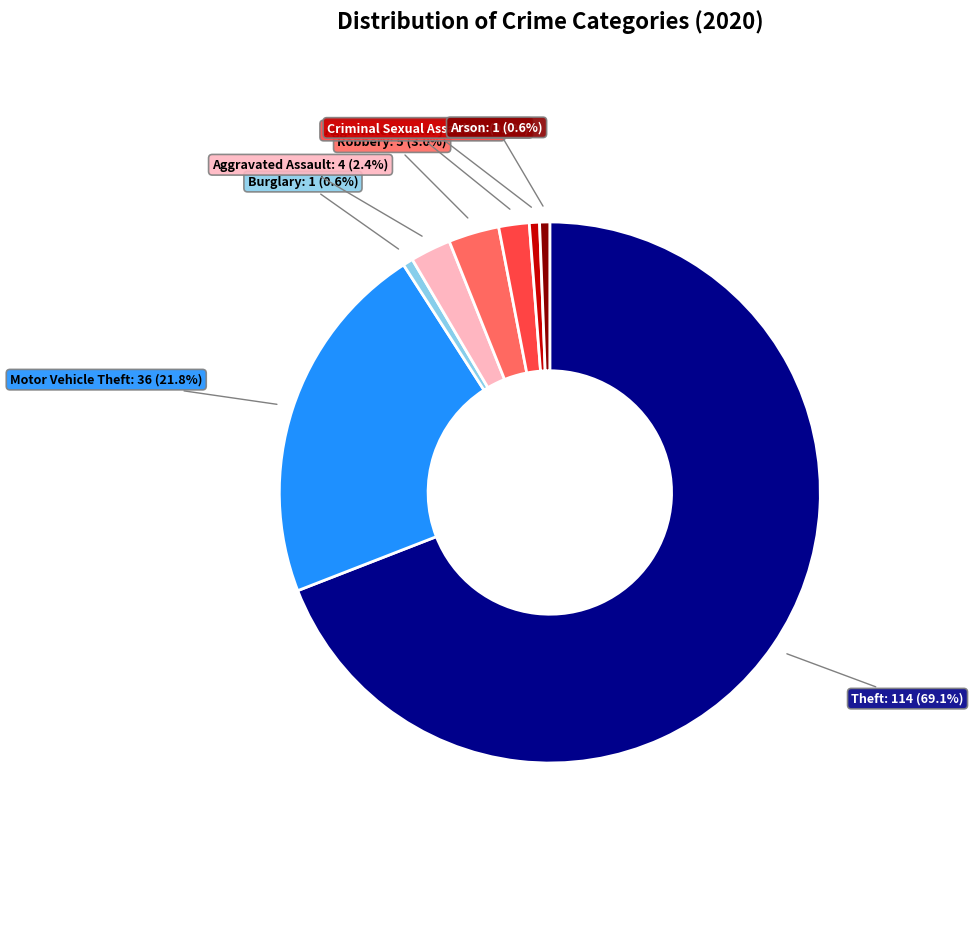

Is there any slice that represents more than half of the pie?

Yes